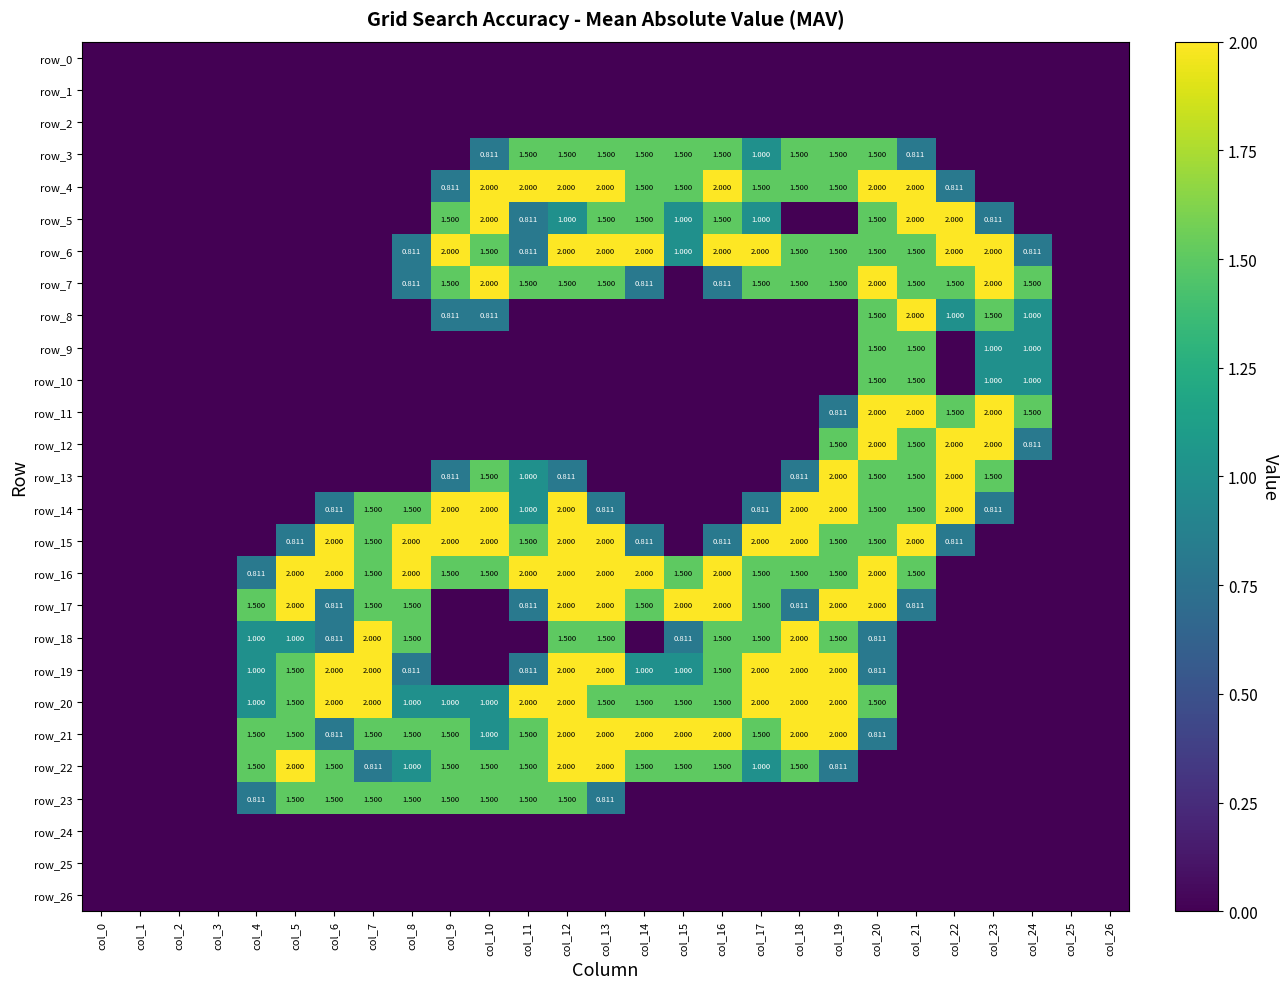

Reading left to right, extract all data points from this chart.

row_0: col_0=0.0	col_1=0.0	col_2=0.0	col_3=0.0	col_4=0.0	col_5=0.0	col_6=0.0	col_7=0.0	col_8=0.0	col_9=0.0	col_10=0.0	col_11=0.0	col_12=0.0	col_13=0.0	col_14=0.0	col_15=0.0	col_16=0.0	col_17=0.0	col_18=0.0	col_19=0.0	col_20=0.0	col_21=0.0	col_22=0.0	col_23=0.0	col_24=0.0	col_25=0.0	col_26=0.0
row_1: col_0=0.0	col_1=0.0	col_2=0.0	col_3=0.0	col_4=0.0	col_5=0.0	col_6=0.0	col_7=0.0	col_8=0.0	col_9=0.0	col_10=0.0	col_11=0.0	col_12=0.0	col_13=0.0	col_14=0.0	col_15=0.0	col_16=0.0	col_17=0.0	col_18=0.0	col_19=0.0	col_20=0.0	col_21=0.0	col_22=0.0	col_23=0.0	col_24=0.0	col_25=0.0	col_26=0.0
row_2: col_0=0.0	col_1=0.0	col_2=0.0	col_3=0.0	col_4=0.0	col_5=0.0	col_6=0.0	col_7=0.0	col_8=0.0	col_9=0.0	col_10=0.0	col_11=0.0	col_12=0.0	col_13=0.0	col_14=0.0	col_15=0.0	col_16=0.0	col_17=0.0	col_18=0.0	col_19=0.0	col_20=0.0	col_21=0.0	col_22=0.0	col_23=0.0	col_24=0.0	col_25=0.0	col_26=0.0
row_3: col_0=0.0	col_1=0.0	col_2=0.0	col_3=0.0	col_4=0.0	col_5=0.0	col_6=0.0	col_7=0.0	col_8=0.0	col_9=0.0	col_10=0.8	col_11=1.5	col_12=1.5	col_13=1.5	col_14=1.5	col_15=1.5	col_16=1.5	col_17=1.0	col_18=1.5	col_19=1.5	col_20=1.5	col_21=0.8	col_22=0.0	col_23=0.0	col_24=0.0	col_25=0.0	col_26=0.0
row_4: col_0=0.0	col_1=0.0	col_2=0.0	col_3=0.0	col_4=0.0	col_5=0.0	col_6=0.0	col_7=0.0	col_8=0.0	col_9=0.8	col_10=2.0	col_11=2.0	col_12=2.0	col_13=2.0	col_14=1.5	col_15=1.5	col_16=2.0	col_17=1.5	col_18=1.5	col_19=1.5	col_20=2.0	col_21=2.0	col_22=0.8	col_23=0.0	col_24=0.0	col_25=0.0	col_26=0.0
row_5: col_0=0.0	col_1=0.0	col_2=0.0	col_3=0.0	col_4=0.0	col_5=0.0	col_6=0.0	col_7=0.0	col_8=0.0	col_9=1.5	col_10=2.0	col_11=0.8	col_12=1.0	col_13=1.5	col_14=1.5	col_15=1.0	col_16=1.5	col_17=1.0	col_18=0.0	col_19=0.0	col_20=1.5	col_21=2.0	col_22=2.0	col_23=0.8	col_24=0.0	col_25=0.0	col_26=0.0
row_6: col_0=0.0	col_1=0.0	col_2=0.0	col_3=0.0	col_4=0.0	col_5=0.0	col_6=0.0	col_7=0.0	col_8=0.8	col_9=2.0	col_10=1.5	col_11=0.8	col_12=2.0	col_13=2.0	col_14=2.0	col_15=1.0	col_16=2.0	col_17=2.0	col_18=1.5	col_19=1.5	col_20=1.5	col_21=1.5	col_22=2.0	col_23=2.0	col_24=0.8	col_25=0.0	col_26=0.0
row_7: col_0=0.0	col_1=0.0	col_2=0.0	col_3=0.0	col_4=0.0	col_5=0.0	col_6=0.0	col_7=0.0	col_8=0.8	col_9=1.5	col_10=2.0	col_11=1.5	col_12=1.5	col_13=1.5	col_14=0.8	col_15=0.0	col_16=0.8	col_17=1.5	col_18=1.5	col_19=1.5	col_20=2.0	col_21=1.5	col_22=1.5	col_23=2.0	col_24=1.5	col_25=0.0	col_26=0.0
row_8: col_0=0.0	col_1=0.0	col_2=0.0	col_3=0.0	col_4=0.0	col_5=0.0	col_6=0.0	col_7=0.0	col_8=0.0	col_9=0.8	col_10=0.8	col_11=0.0	col_12=0.0	col_13=0.0	col_14=0.0	col_15=0.0	col_16=0.0	col_17=0.0	col_18=0.0	col_19=0.0	col_20=1.5	col_21=2.0	col_22=1.0	col_23=1.5	col_24=1.0	col_25=0.0	col_26=0.0
row_9: col_0=0.0	col_1=0.0	col_2=0.0	col_3=0.0	col_4=0.0	col_5=0.0	col_6=0.0	col_7=0.0	col_8=0.0	col_9=0.0	col_10=0.0	col_11=0.0	col_12=0.0	col_13=0.0	col_14=0.0	col_15=0.0	col_16=0.0	col_17=0.0	col_18=0.0	col_19=0.0	col_20=1.5	col_21=1.5	col_22=0.0	col_23=1.0	col_24=1.0	col_25=0.0	col_26=0.0
row_10: col_0=0.0	col_1=0.0	col_2=0.0	col_3=0.0	col_4=0.0	col_5=0.0	col_6=0.0	col_7=0.0	col_8=0.0	col_9=0.0	col_10=0.0	col_11=0.0	col_12=0.0	col_13=0.0	col_14=0.0	col_15=0.0	col_16=0.0	col_17=0.0	col_18=0.0	col_19=0.0	col_20=1.5	col_21=1.5	col_22=0.0	col_23=1.0	col_24=1.0	col_25=0.0	col_26=0.0
row_11: col_0=0.0	col_1=0.0	col_2=0.0	col_3=0.0	col_4=0.0	col_5=0.0	col_6=0.0	col_7=0.0	col_8=0.0	col_9=0.0	col_10=0.0	col_11=0.0	col_12=0.0	col_13=0.0	col_14=0.0	col_15=0.0	col_16=0.0	col_17=0.0	col_18=0.0	col_19=0.8	col_20=2.0	col_21=2.0	col_22=1.5	col_23=2.0	col_24=1.5	col_25=0.0	col_26=0.0
row_12: col_0=0.0	col_1=0.0	col_2=0.0	col_3=0.0	col_4=0.0	col_5=0.0	col_6=0.0	col_7=0.0	col_8=0.0	col_9=0.0	col_10=0.0	col_11=0.0	col_12=0.0	col_13=0.0	col_14=0.0	col_15=0.0	col_16=0.0	col_17=0.0	col_18=0.0	col_19=1.5	col_20=2.0	col_21=1.5	col_22=2.0	col_23=2.0	col_24=0.8	col_25=0.0	col_26=0.0
row_13: col_0=0.0	col_1=0.0	col_2=0.0	col_3=0.0	col_4=0.0	col_5=0.0	col_6=0.0	col_7=0.0	col_8=0.0	col_9=0.8	col_10=1.5	col_11=1.0	col_12=0.8	col_13=0.0	col_14=0.0	col_15=0.0	col_16=0.0	col_17=0.0	col_18=0.8	col_19=2.0	col_20=1.5	col_21=1.5	col_22=2.0	col_23=1.5	col_24=0.0	col_25=0.0	col_26=0.0
row_14: col_0=0.0	col_1=0.0	col_2=0.0	col_3=0.0	col_4=0.0	col_5=0.0	col_6=0.8	col_7=1.5	col_8=1.5	col_9=2.0	col_10=2.0	col_11=1.0	col_12=2.0	col_13=0.8	col_14=0.0	col_15=0.0	col_16=0.0	col_17=0.8	col_18=2.0	col_19=2.0	col_20=1.5	col_21=1.5	col_22=2.0	col_23=0.8	col_24=0.0	col_25=0.0	col_26=0.0
row_15: col_0=0.0	col_1=0.0	col_2=0.0	col_3=0.0	col_4=0.0	col_5=0.8	col_6=2.0	col_7=1.5	col_8=2.0	col_9=2.0	col_10=2.0	col_11=1.5	col_12=2.0	col_13=2.0	col_14=0.8	col_15=0.0	col_16=0.8	col_17=2.0	col_18=2.0	col_19=1.5	col_20=1.5	col_21=2.0	col_22=0.8	col_23=0.0	col_24=0.0	col_25=0.0	col_26=0.0
row_16: col_0=0.0	col_1=0.0	col_2=0.0	col_3=0.0	col_4=0.8	col_5=2.0	col_6=2.0	col_7=1.5	col_8=2.0	col_9=1.5	col_10=1.5	col_11=2.0	col_12=2.0	col_13=2.0	col_14=2.0	col_15=1.5	col_16=2.0	col_17=1.5	col_18=1.5	col_19=1.5	col_20=2.0	col_21=1.5	col_22=0.0	col_23=0.0	col_24=0.0	col_25=0.0	col_26=0.0
row_17: col_0=0.0	col_1=0.0	col_2=0.0	col_3=0.0	col_4=1.5	col_5=2.0	col_6=0.8	col_7=1.5	col_8=1.5	col_9=0.0	col_10=0.0	col_11=0.8	col_12=2.0	col_13=2.0	col_14=1.5	col_15=2.0	col_16=2.0	col_17=1.5	col_18=0.8	col_19=2.0	col_20=2.0	col_21=0.8	col_22=0.0	col_23=0.0	col_24=0.0	col_25=0.0	col_26=0.0
row_18: col_0=0.0	col_1=0.0	col_2=0.0	col_3=0.0	col_4=1.0	col_5=1.0	col_6=0.8	col_7=2.0	col_8=1.5	col_9=0.0	col_10=0.0	col_11=0.0	col_12=1.5	col_13=1.5	col_14=0.0	col_15=0.8	col_16=1.5	col_17=1.5	col_18=2.0	col_19=1.5	col_20=0.8	col_21=0.0	col_22=0.0	col_23=0.0	col_24=0.0	col_25=0.0	col_26=0.0
row_19: col_0=0.0	col_1=0.0	col_2=0.0	col_3=0.0	col_4=1.0	col_5=1.5	col_6=2.0	col_7=2.0	col_8=0.8	col_9=0.0	col_10=0.0	col_11=0.8	col_12=2.0	col_13=2.0	col_14=1.0	col_15=1.0	col_16=1.5	col_17=2.0	col_18=2.0	col_19=2.0	col_20=0.8	col_21=0.0	col_22=0.0	col_23=0.0	col_24=0.0	col_25=0.0	col_26=0.0
row_20: col_0=0.0	col_1=0.0	col_2=0.0	col_3=0.0	col_4=1.0	col_5=1.5	col_6=2.0	col_7=2.0	col_8=1.0	col_9=1.0	col_10=1.0	col_11=2.0	col_12=2.0	col_13=1.5	col_14=1.5	col_15=1.5	col_16=1.5	col_17=2.0	col_18=2.0	col_19=2.0	col_20=1.5	col_21=0.0	col_22=0.0	col_23=0.0	col_24=0.0	col_25=0.0	col_26=0.0
row_21: col_0=0.0	col_1=0.0	col_2=0.0	col_3=0.0	col_4=1.5	col_5=1.5	col_6=0.8	col_7=1.5	col_8=1.5	col_9=1.5	col_10=1.0	col_11=1.5	col_12=2.0	col_13=2.0	col_14=2.0	col_15=2.0	col_16=2.0	col_17=1.5	col_18=2.0	col_19=2.0	col_20=0.8	col_21=0.0	col_22=0.0	col_23=0.0	col_24=0.0	col_25=0.0	col_26=0.0
row_22: col_0=0.0	col_1=0.0	col_2=0.0	col_3=0.0	col_4=1.5	col_5=2.0	col_6=1.5	col_7=0.8	col_8=1.0	col_9=1.5	col_10=1.5	col_11=1.5	col_12=2.0	col_13=2.0	col_14=1.5	col_15=1.5	col_16=1.5	col_17=1.0	col_18=1.5	col_19=0.8	col_20=0.0	col_21=0.0	col_22=0.0	col_23=0.0	col_24=0.0	col_25=0.0	col_26=0.0
row_23: col_0=0.0	col_1=0.0	col_2=0.0	col_3=0.0	col_4=0.8	col_5=1.5	col_6=1.5	col_7=1.5	col_8=1.5	col_9=1.5	col_10=1.5	col_11=1.5	col_12=1.5	col_13=0.8	col_14=0.0	col_15=0.0	col_16=0.0	col_17=0.0	col_18=0.0	col_19=0.0	col_20=0.0	col_21=0.0	col_22=0.0	col_23=0.0	col_24=0.0	col_25=0.0	col_26=0.0
row_24: col_0=0.0	col_1=0.0	col_2=0.0	col_3=0.0	col_4=0.0	col_5=0.0	col_6=0.0	col_7=0.0	col_8=0.0	col_9=0.0	col_10=0.0	col_11=0.0	col_12=0.0	col_13=0.0	col_14=0.0	col_15=0.0	col_16=0.0	col_17=0.0	col_18=0.0	col_19=0.0	col_20=0.0	col_21=0.0	col_22=0.0	col_23=0.0	col_24=0.0	col_25=0.0	col_26=0.0
row_25: col_0=0.0	col_1=0.0	col_2=0.0	col_3=0.0	col_4=0.0	col_5=0.0	col_6=0.0	col_7=0.0	col_8=0.0	col_9=0.0	col_10=0.0	col_11=0.0	col_12=0.0	col_13=0.0	col_14=0.0	col_15=0.0	col_16=0.0	col_17=0.0	col_18=0.0	col_19=0.0	col_20=0.0	col_21=0.0	col_22=0.0	col_23=0.0	col_24=0.0	col_25=0.0	col_26=0.0
row_26: col_0=0.0	col_1=0.0	col_2=0.0	col_3=0.0	col_4=0.0	col_5=0.0	col_6=0.0	col_7=0.0	col_8=0.0	col_9=0.0	col_10=0.0	col_11=0.0	col_12=0.0	col_13=0.0	col_14=0.0	col_15=0.0	col_16=0.0	col_17=0.0	col_18=0.0	col_19=0.0	col_20=0.0	col_21=0.0	col_22=0.0	col_23=0.0	col_24=0.0	col_25=0.0	col_26=0.0